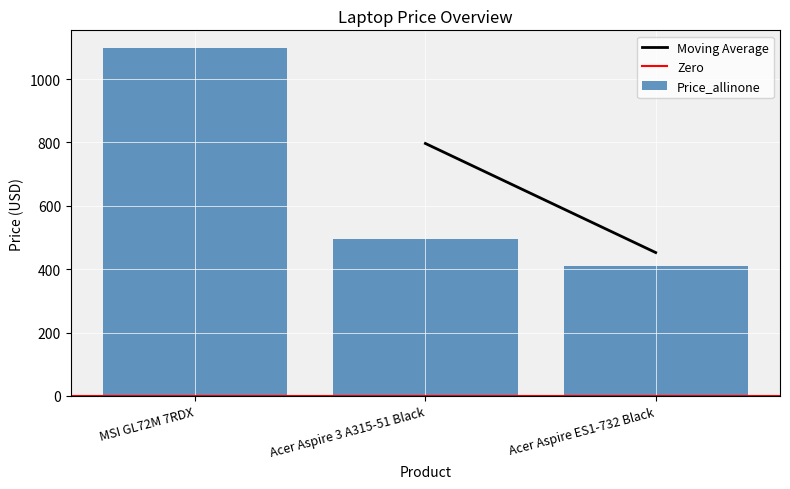

How many bars are there in total?

3